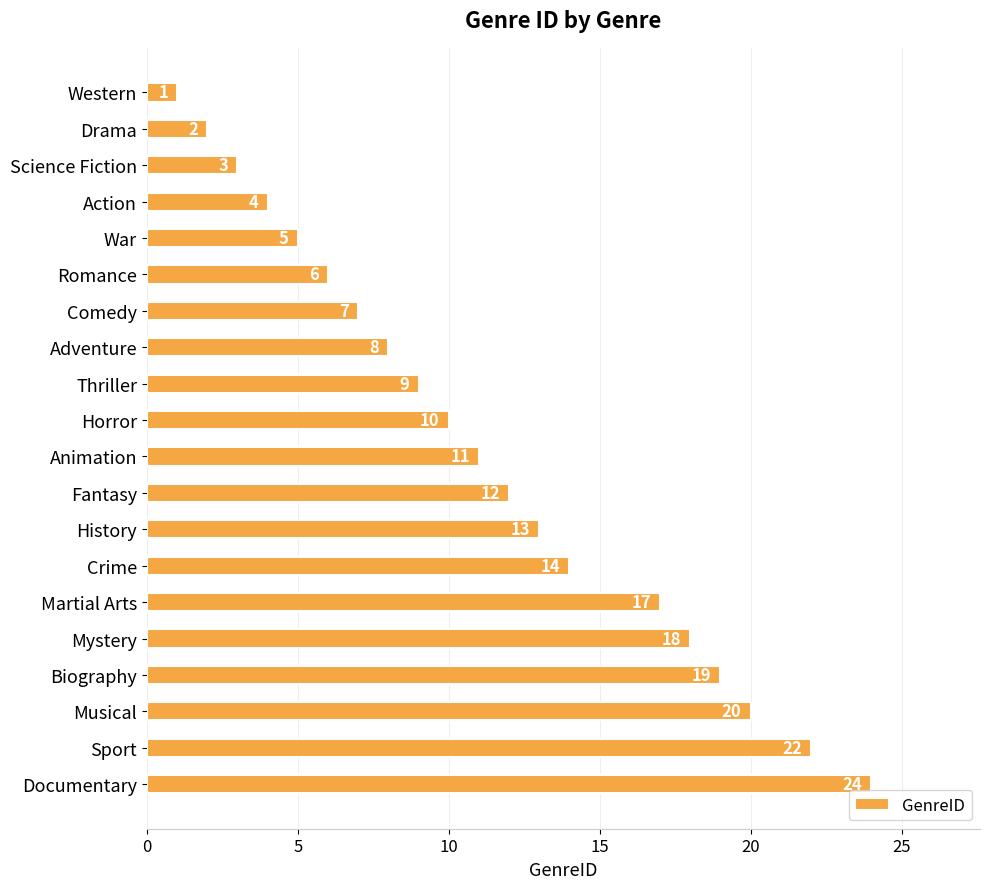

At which label is the value closest to 12?

Fantasy